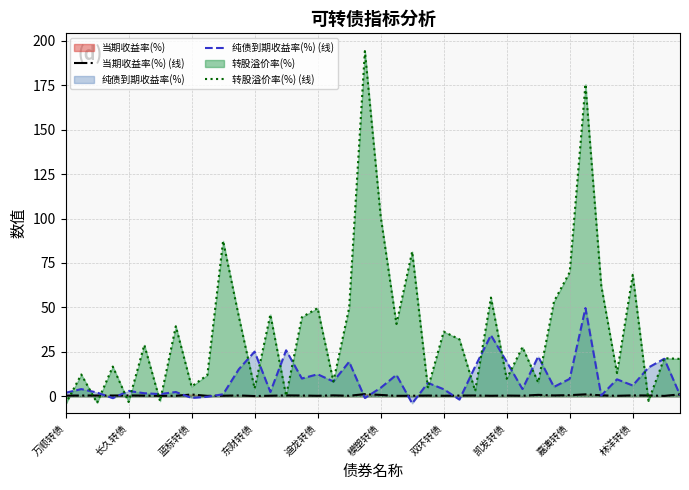

At how many categories does at least one series exceed 118?

2